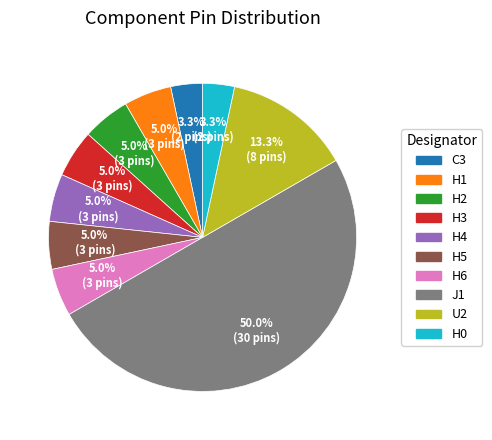

To the nearest percent, what is the average slice percentage?

10%